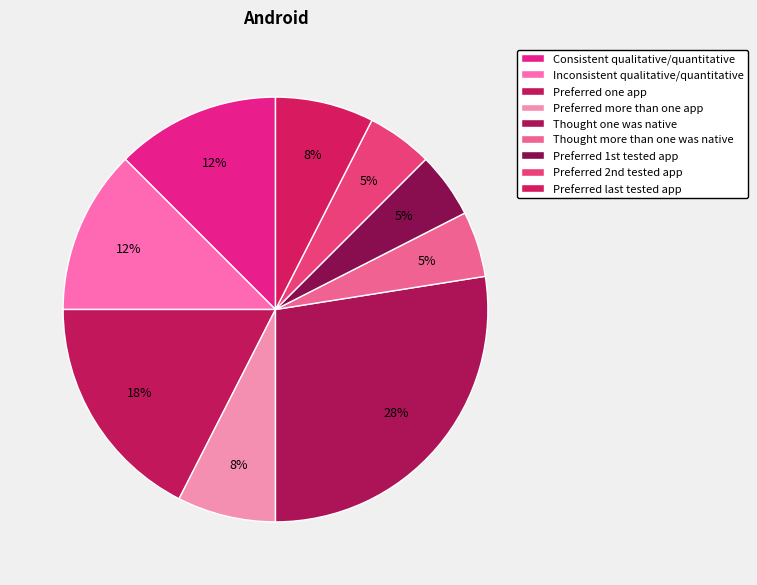

Is it true that Thought more than one was native is 12% of the pie?

False